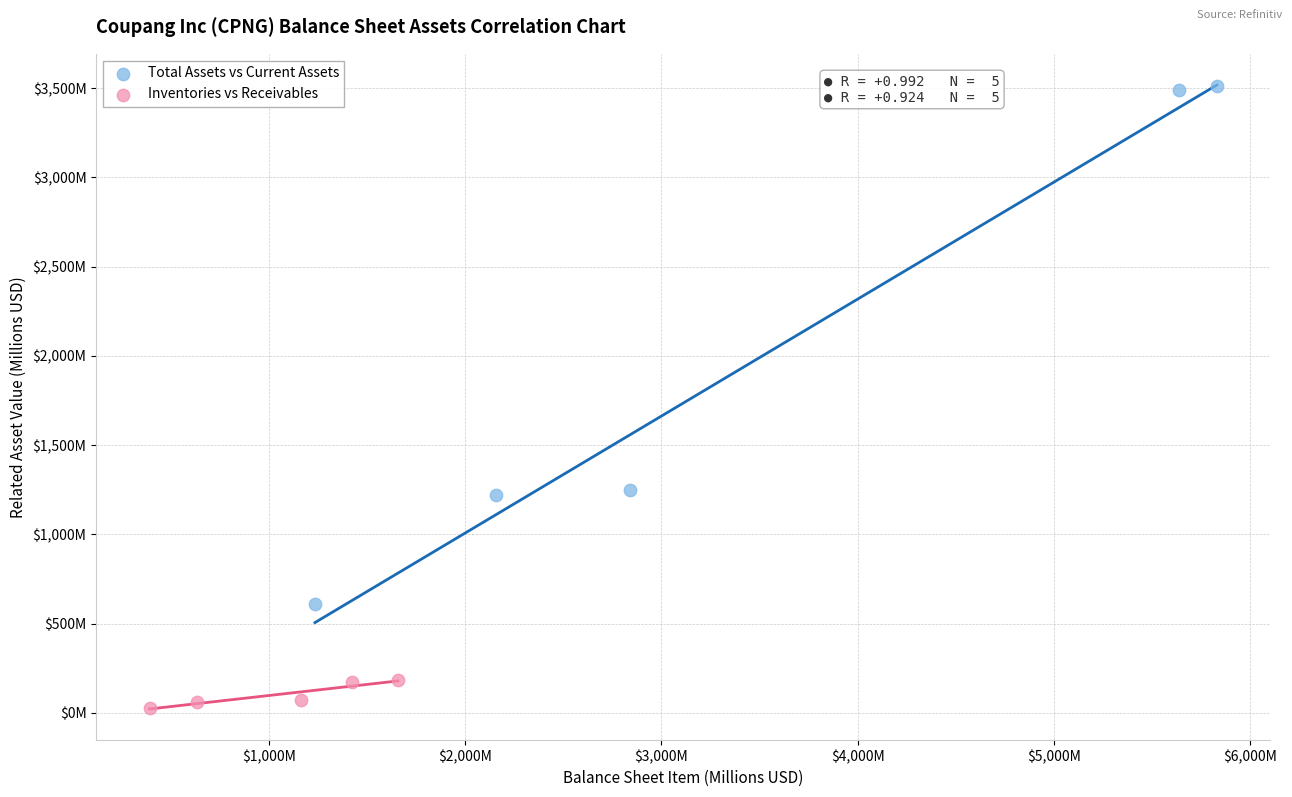

What are all the series names shown in the legend?

Total Assets vs Current Assets, Inventories vs Receivables